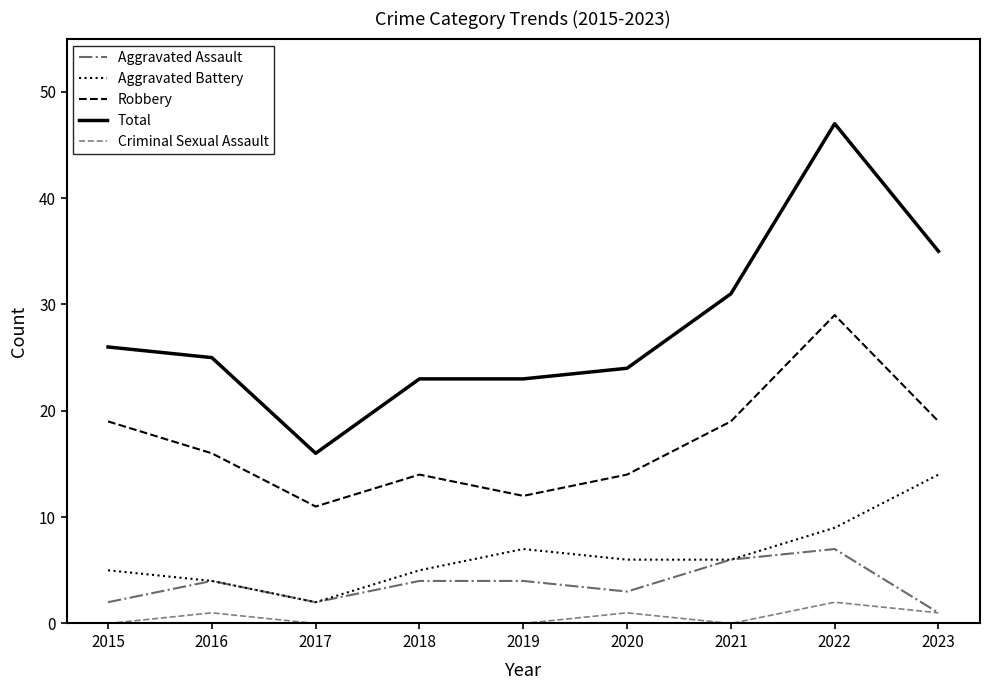

What is the spread (max minus min) of values at 2015?

26